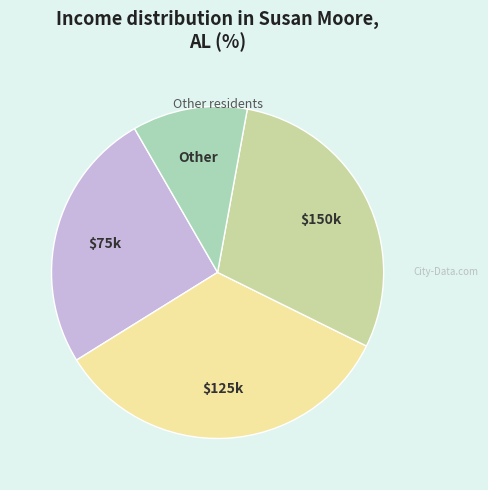

Rank the categories by value from highest to lowest.

$125k, $150k, $75k, Other